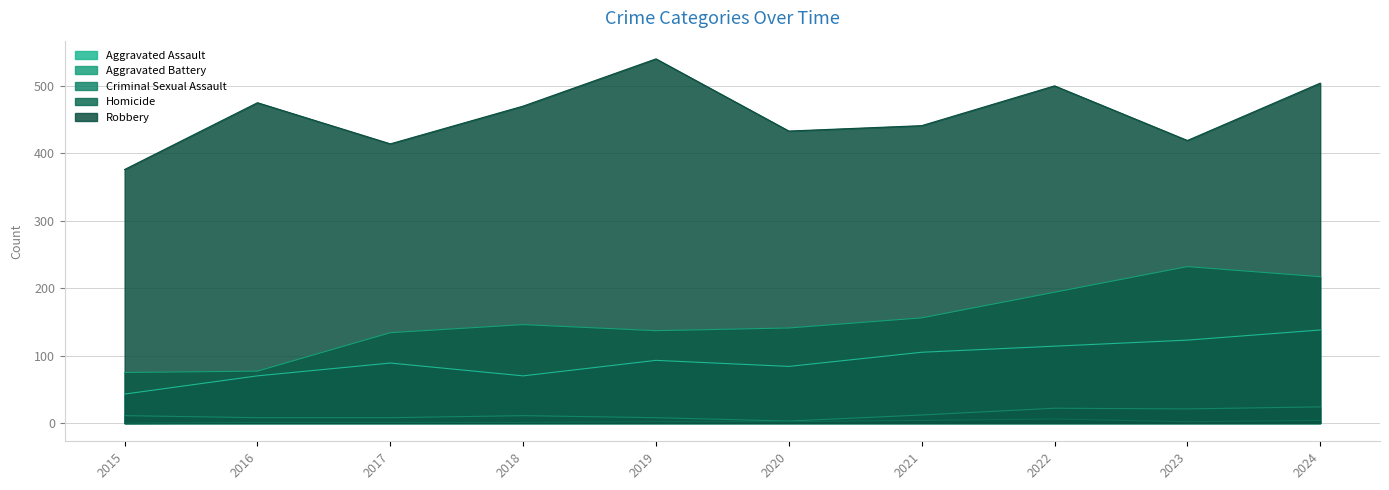

Reading left to right, list all the values displayed in this chart.

Aggravated Assault: 43	70	89	70	93	84	105	114	123	138
Aggravated Battery: 75	77	134	146	137	141	156	194	232	217
Criminal Sexual Assault: 11	8	8	11	8	3	12	22	21	24
Homicide: 0	1	1	1	2	2	4	6	2	4
Robbery: 376	475	414	470	540	433	441	500	419	504